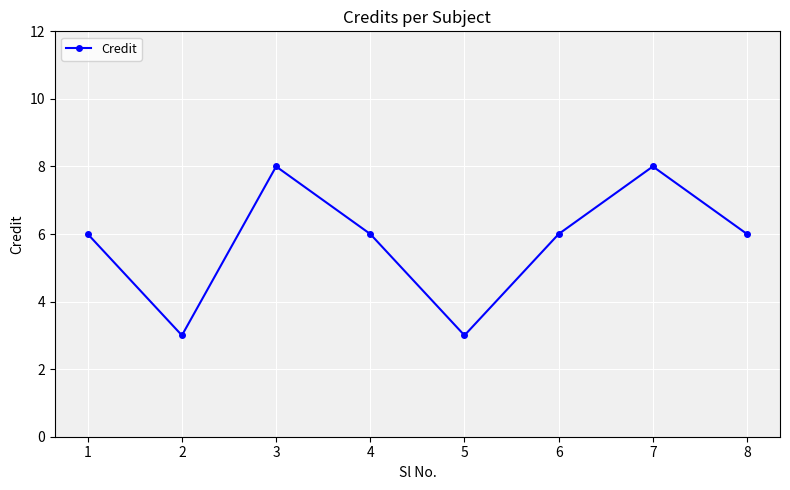

Read the value at 1.

6